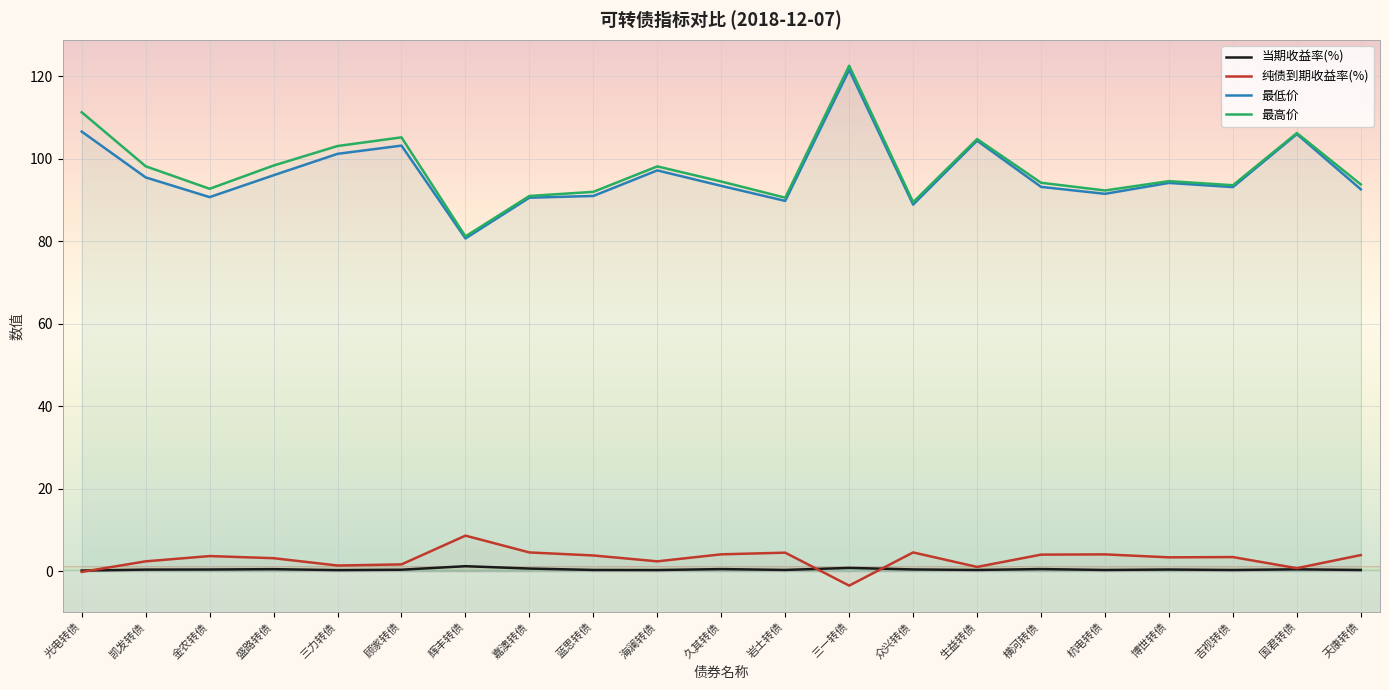

What is the label of the 17th point from the left?

杭电转债